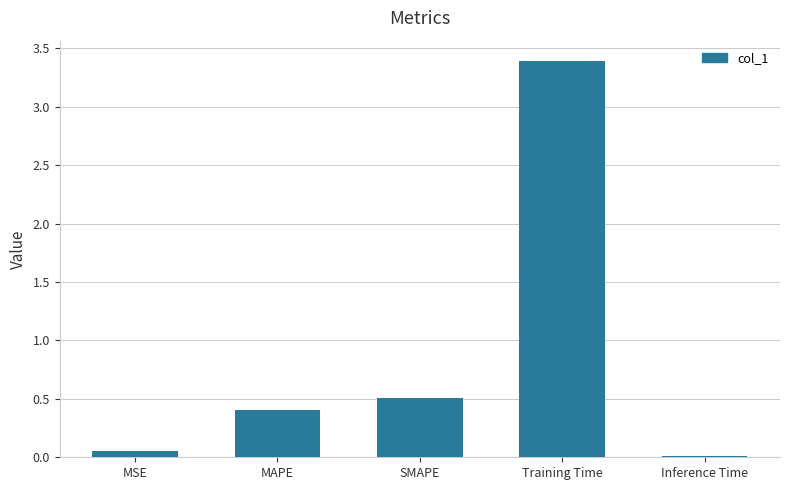

Rank the categories by value from highest to lowest.

Training Time, SMAPE, MAPE, MSE, Inference Time